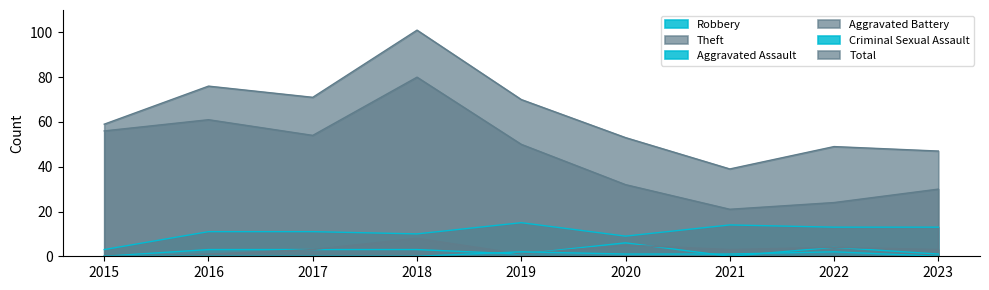

What is the highest value of the Theft series?

80